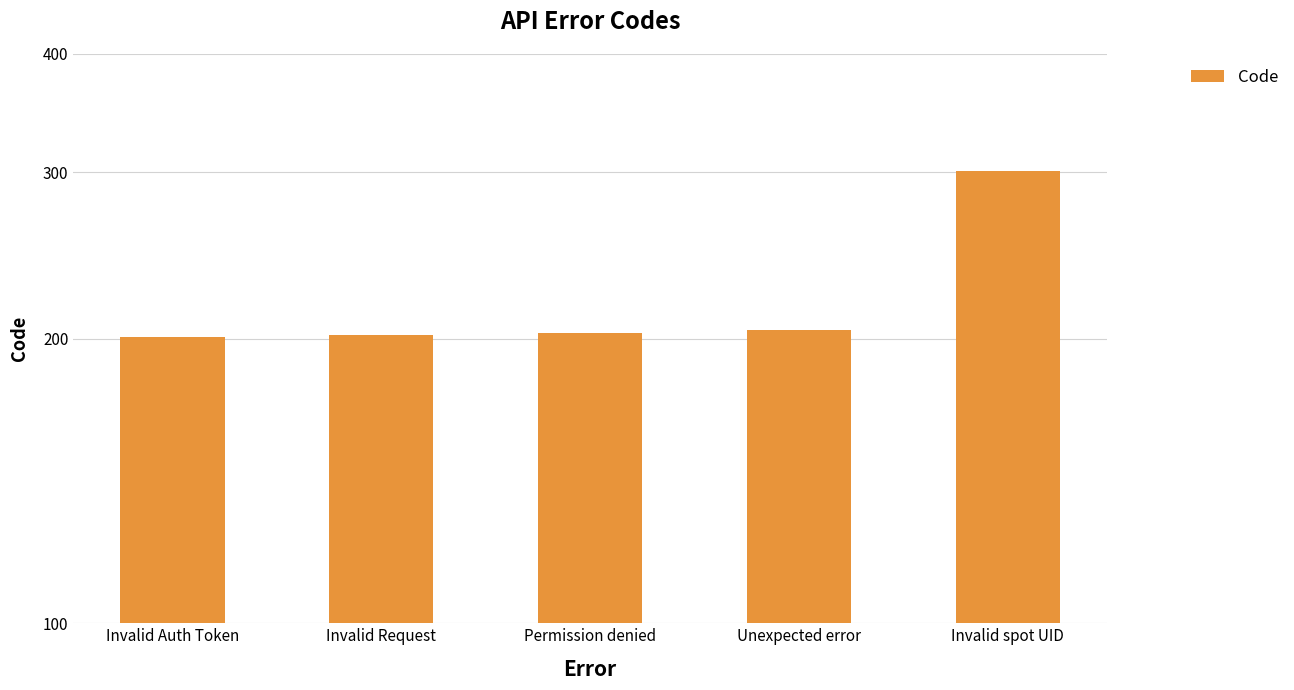

What is the ratio of the value at Invalid spot UID to the value at Invalid Request?

1.5